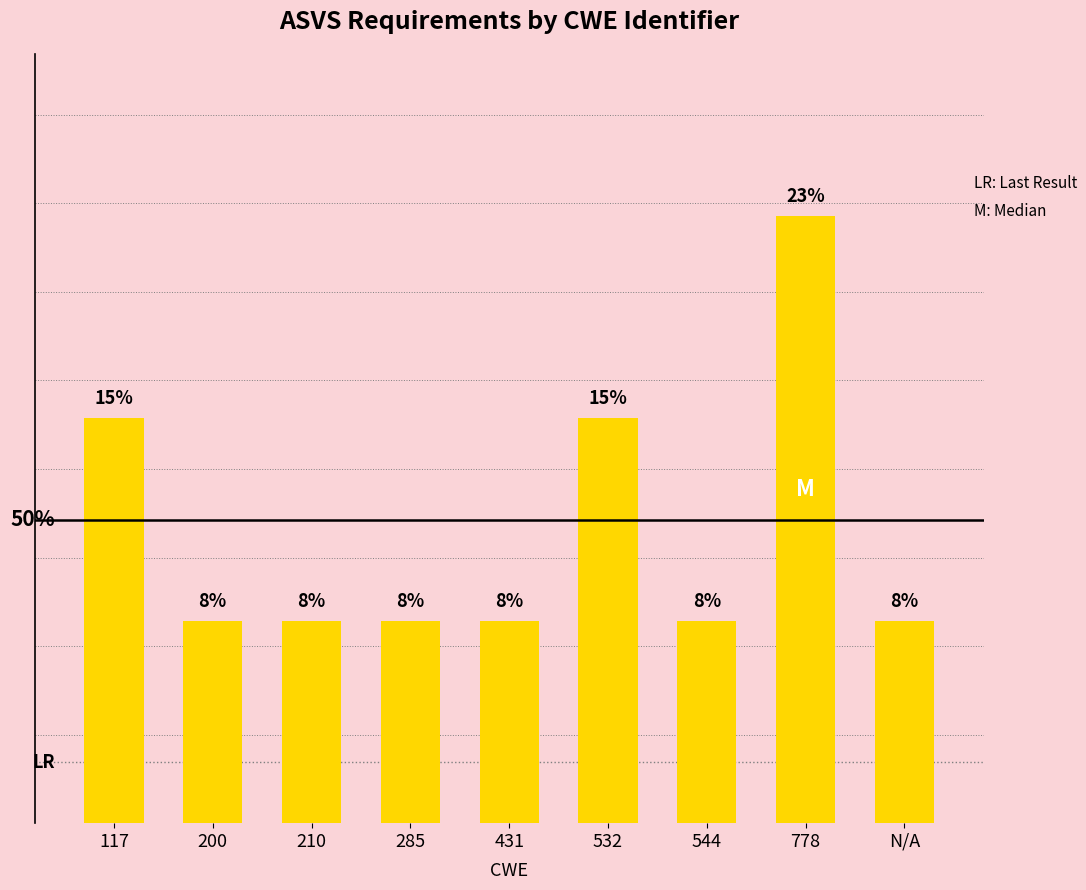

Does the chart contain any negative values?

No